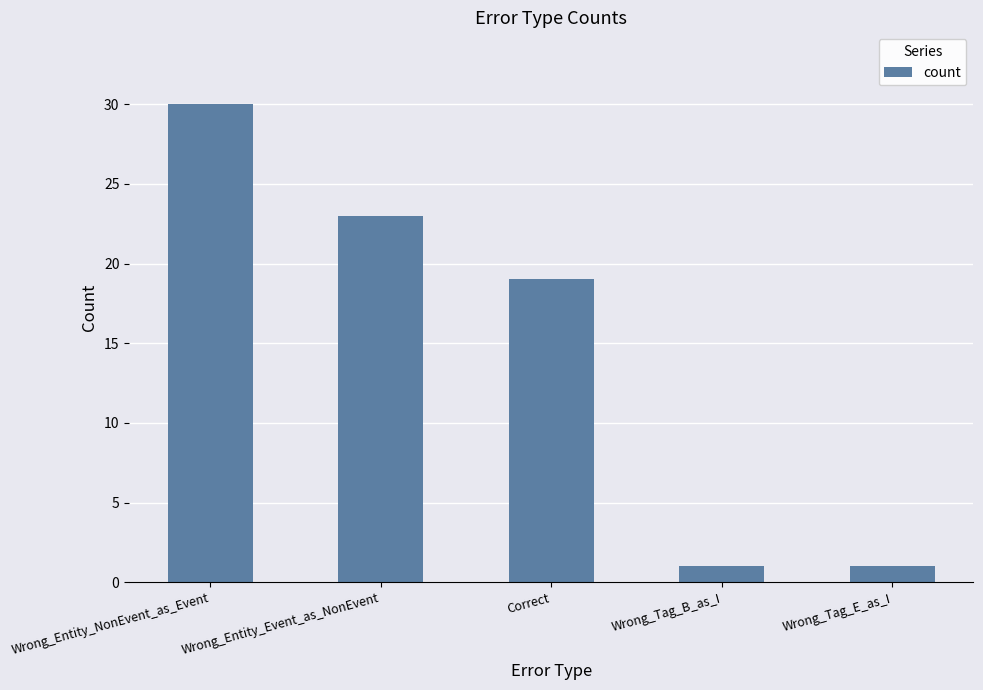

Where does the data first go above 19?

Wrong_Entity_NonEvent_as_Event